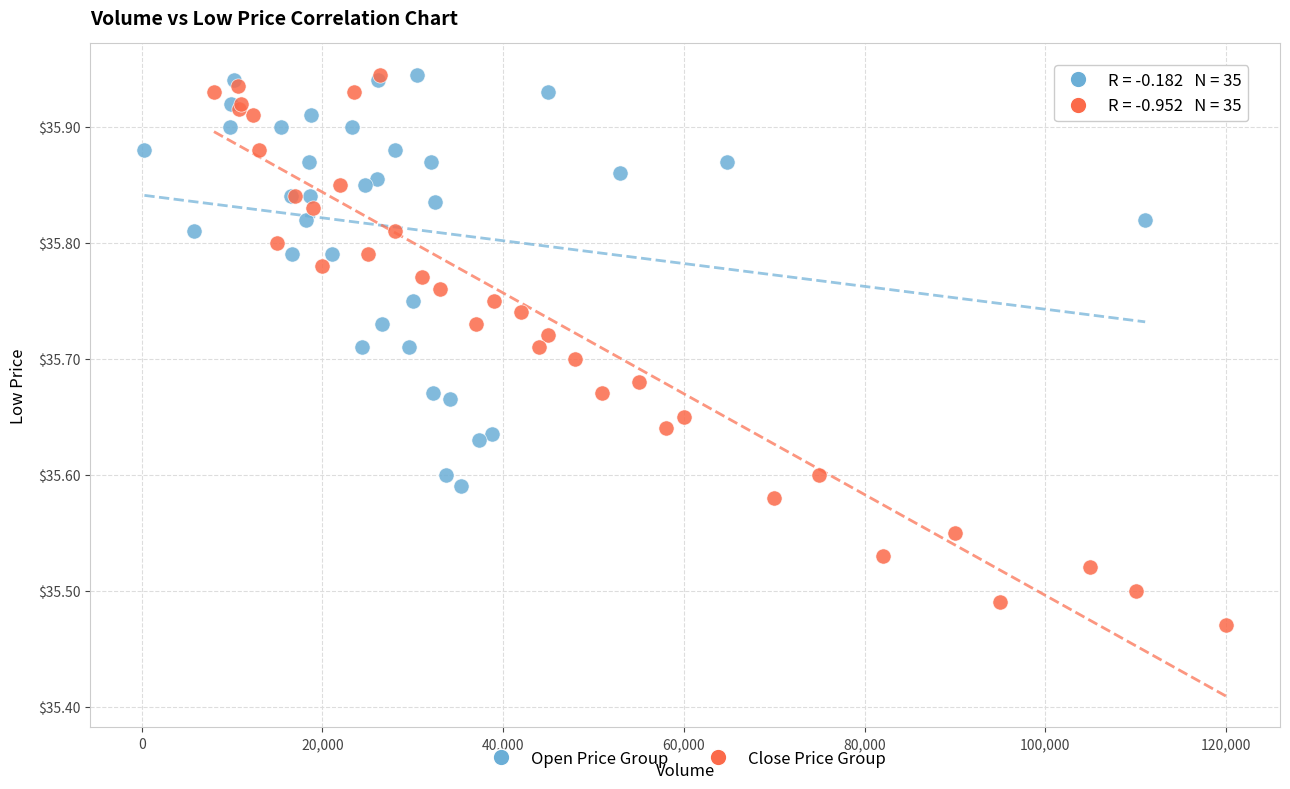

Which series has the largest Y range (max minus min)?

Close Price Group